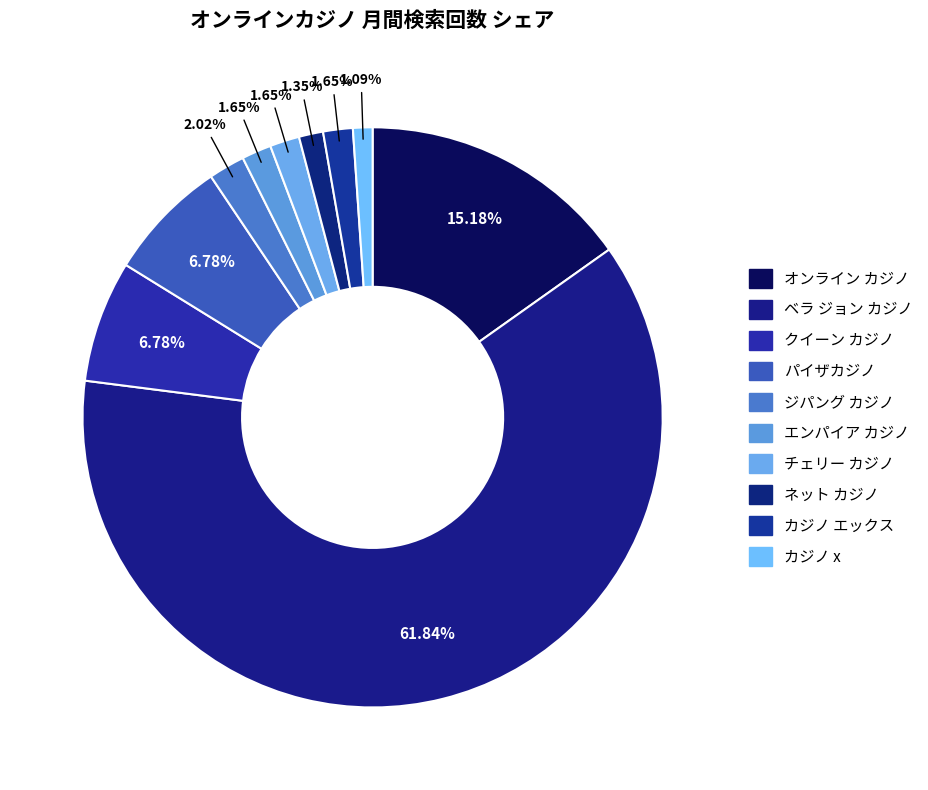

Does any single category account for the majority?

Yes